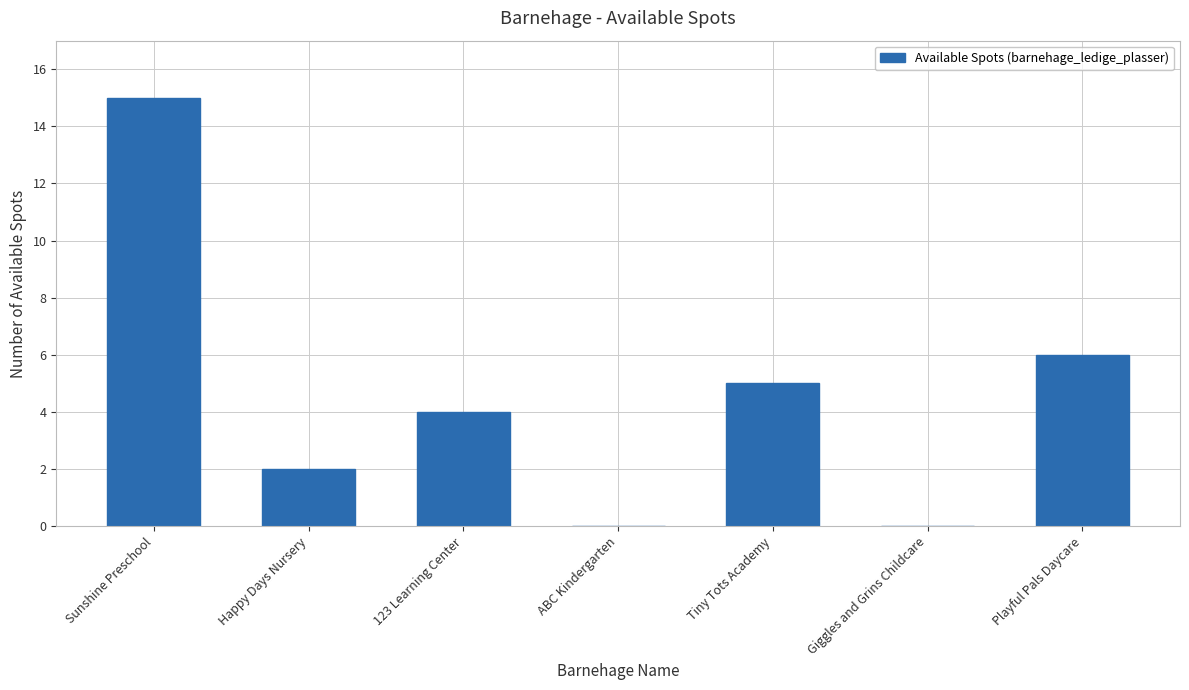

Which category has the highest value across all series?

Sunshine Preschool